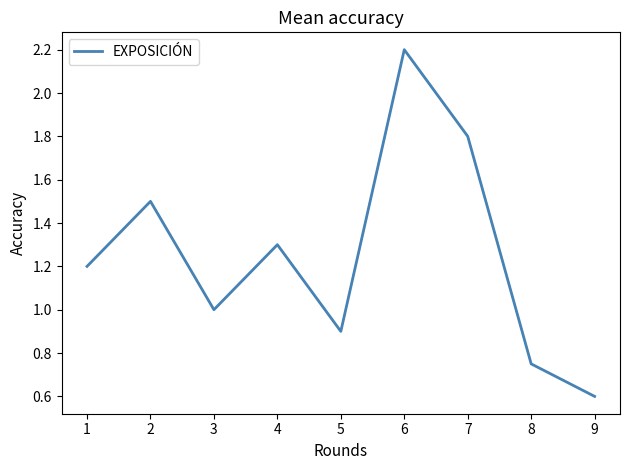

Rank the categories by value from lowest to highest.

9, 8, 5, 3, 1, 4, 2, 7, 6